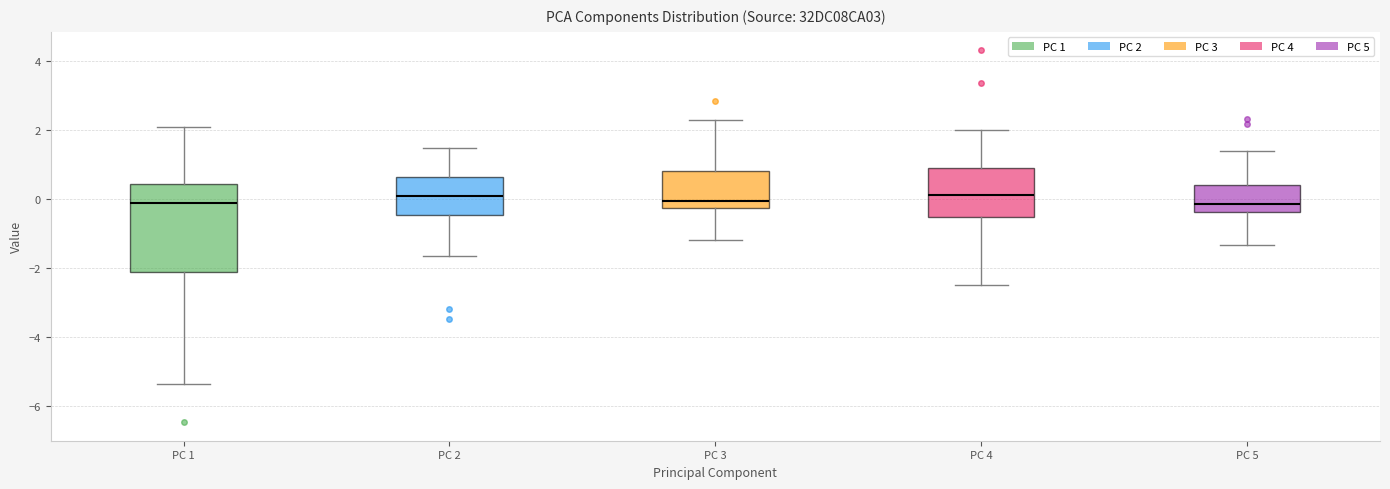

Reading left to right, read every box against the y-axis: the position of its median line, the range the box covers, and the ends of its whiskers. The values are not printed on the chart, so give them approximately, as read against the axis.

PC 1: median -0.2, box -2.0 to 0.4, whiskers -5.4 to 2.2
PC 2: median 0.0, box -0.4 to 0.6, whiskers -1.6 to 1.4
PC 3: median 0.0, box -0.2 to 0.8, whiskers -1.2 to 2.4
PC 4: median 0.2, box -0.6 to 1.0, whiskers -2.4 to 2.0
PC 5: median -0.2, box -0.4 to 0.4, whiskers -1.4 to 1.4